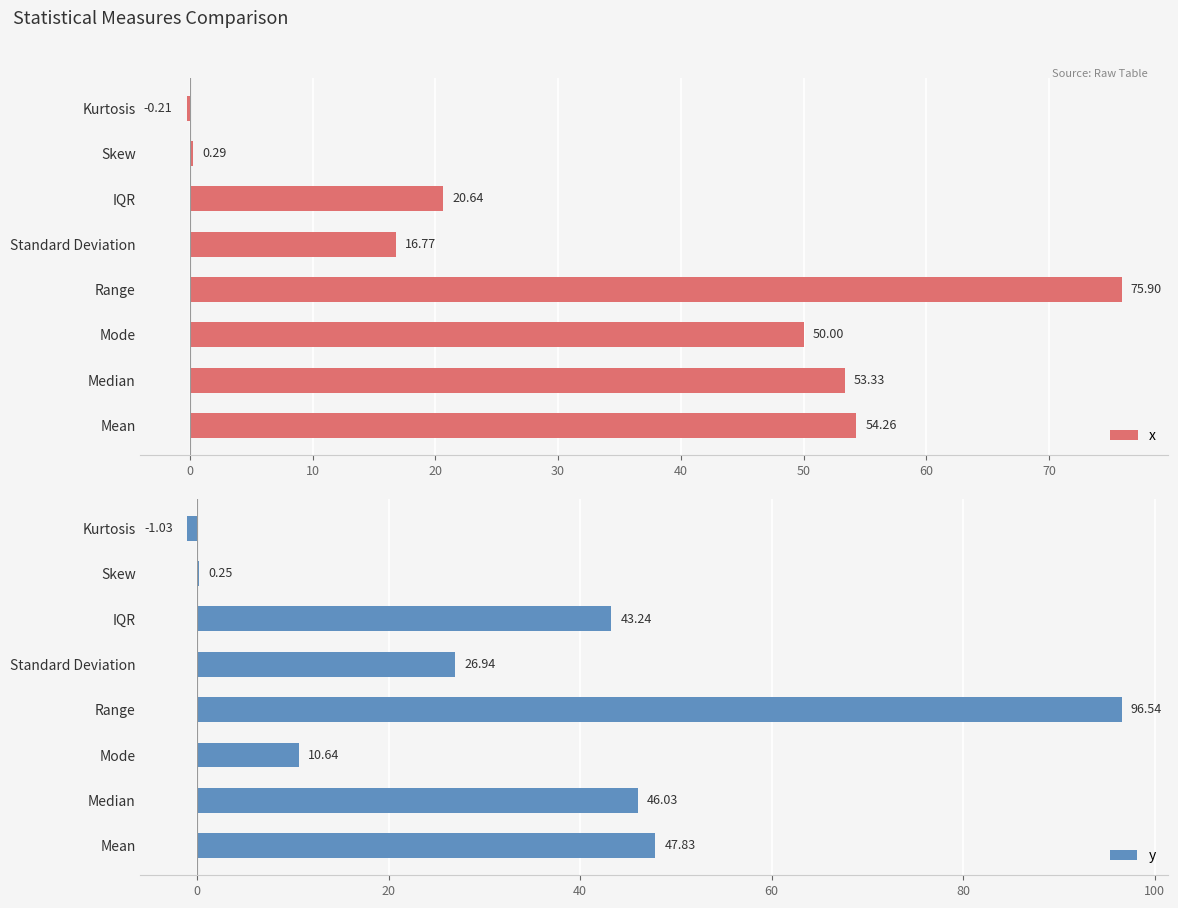

What is the sum of the x values at IQR and Mode?

70.6